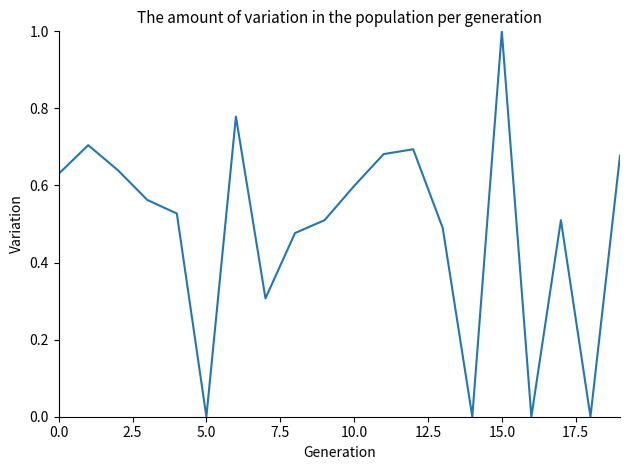

What is the greatest value displayed?

1.0